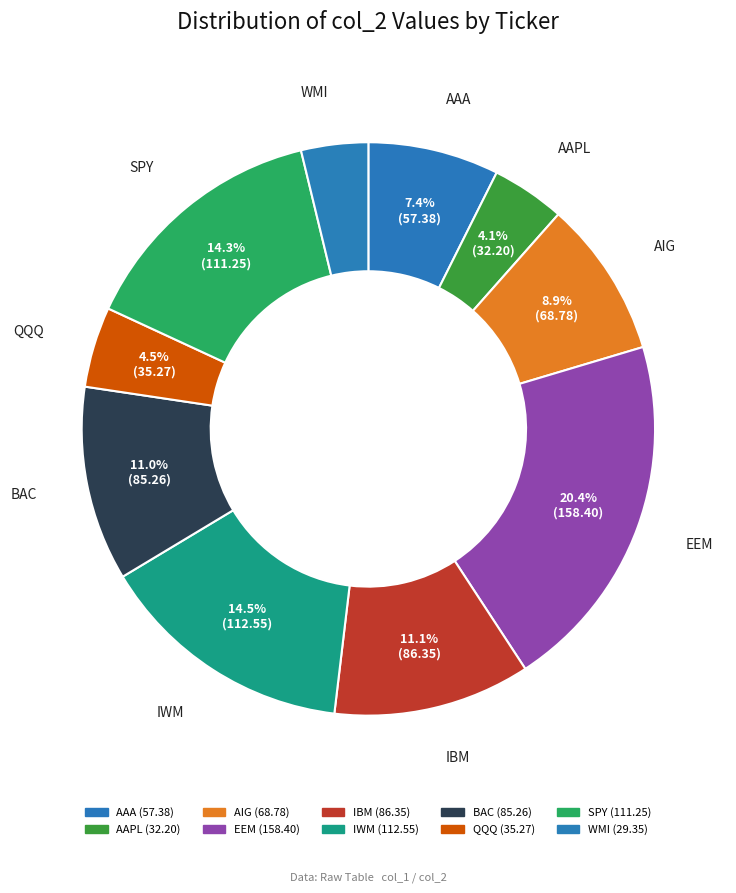

Count the number of slices in the pie.

10